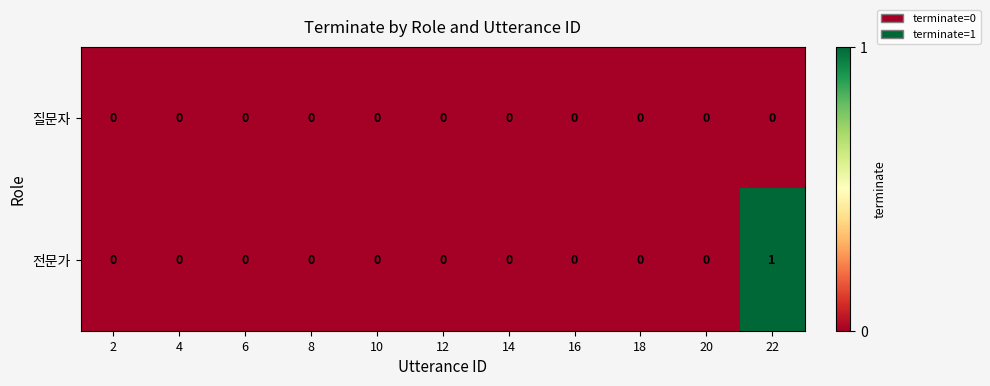

Rank the series by their average value, from highest to lowest.

전문가, 질문자